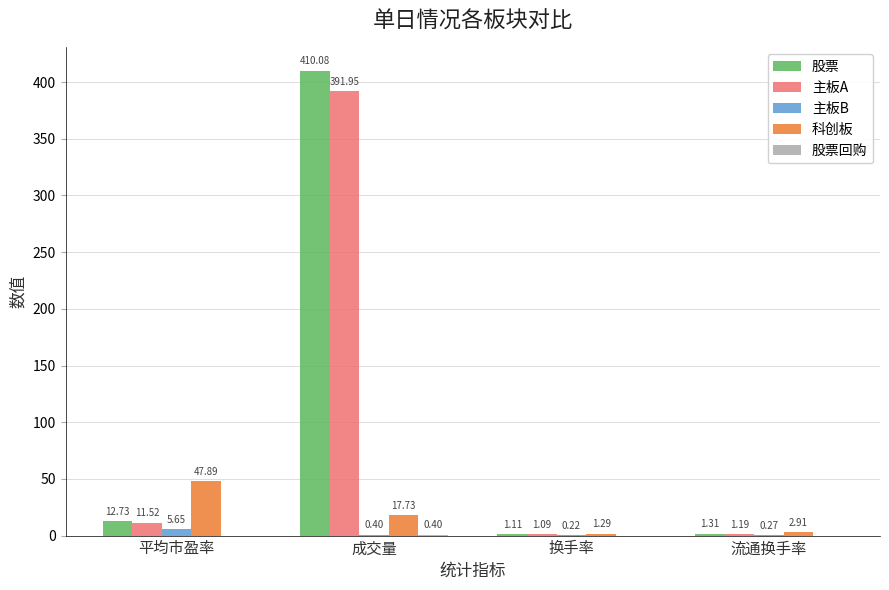

Does the chart contain stacked bars?

No